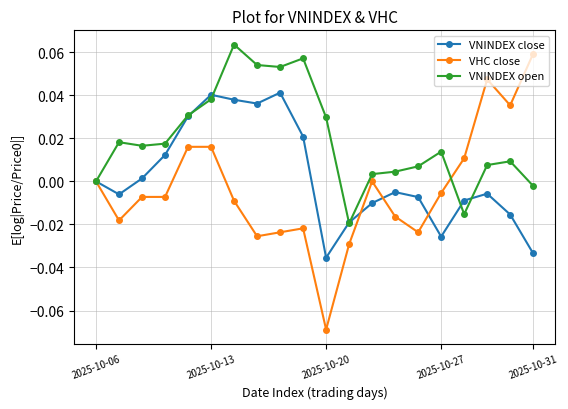

How many interior local valleys does the VNINDEX close series have?

4